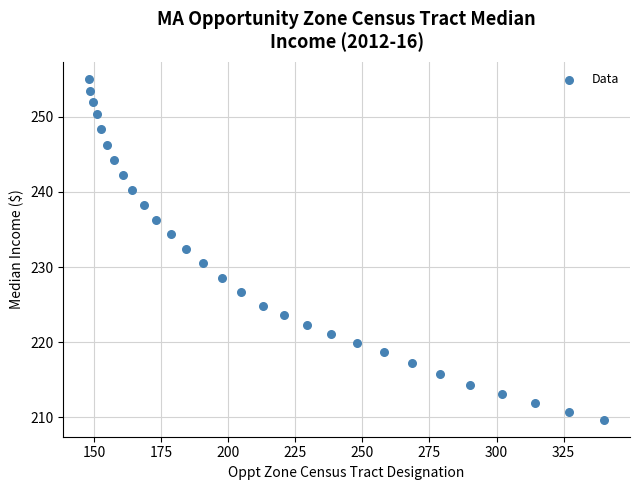

What is the range of X values (max minus min)?

192.0